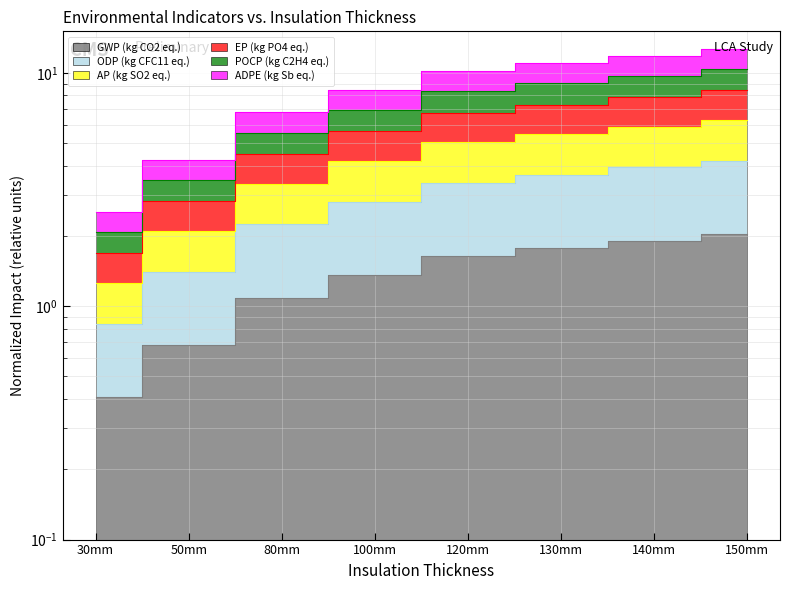

The value of ADPE (kg Sb eq.) at 30mm is 0.8. True or false?

True